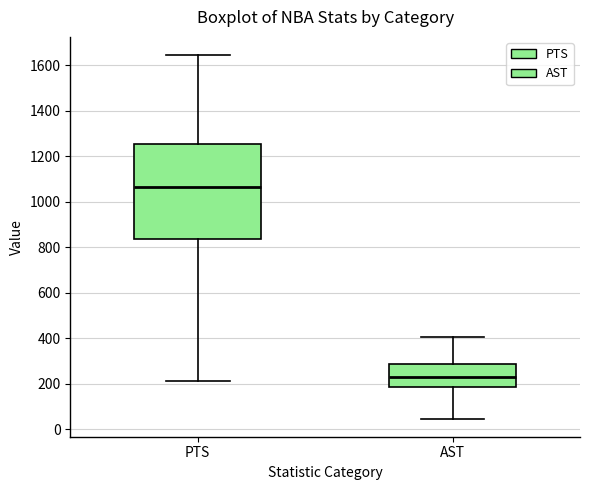

Which box has the lowest median line?

AST